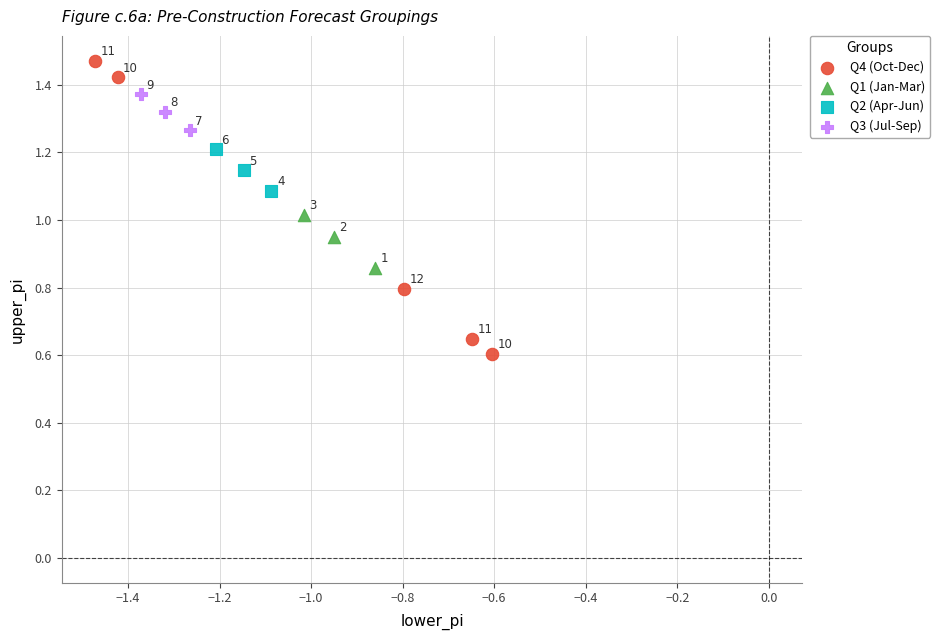

Which series contains the highest Y value?

Q4 (Oct-Dec)